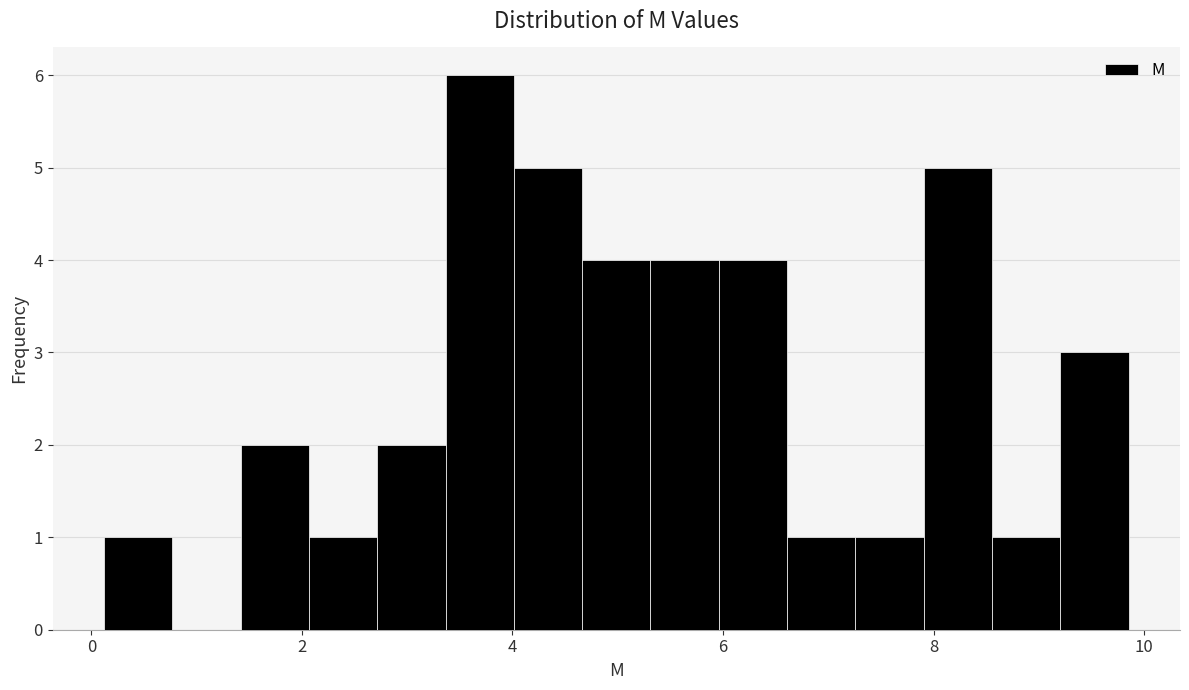

Read against the x-axis, roughly where is the centre of the tallest bar?

3.6